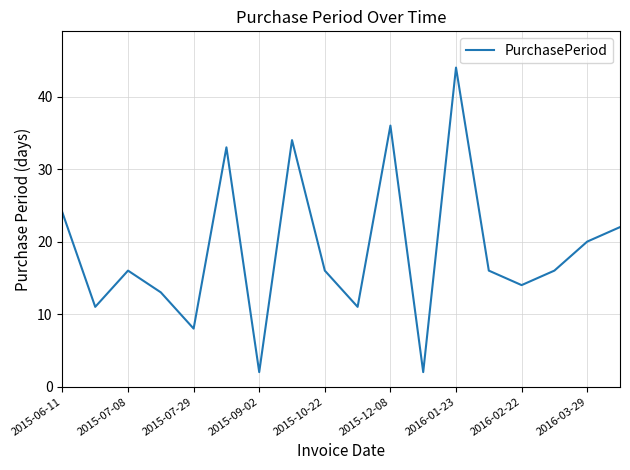

What is the difference between the second highest and minimum values?

34